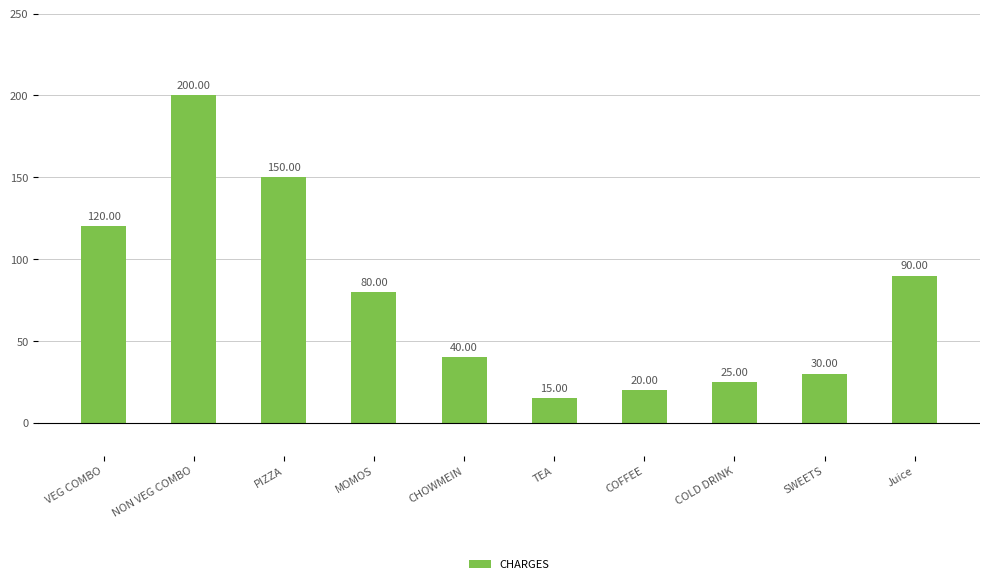

What is the difference between the values at COLD DRINK and Juice?

65